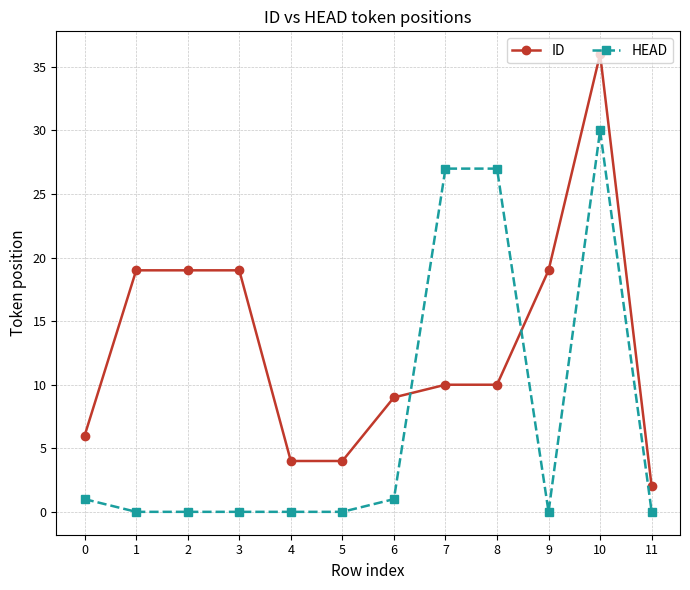

How many series are shown in this chart?

2